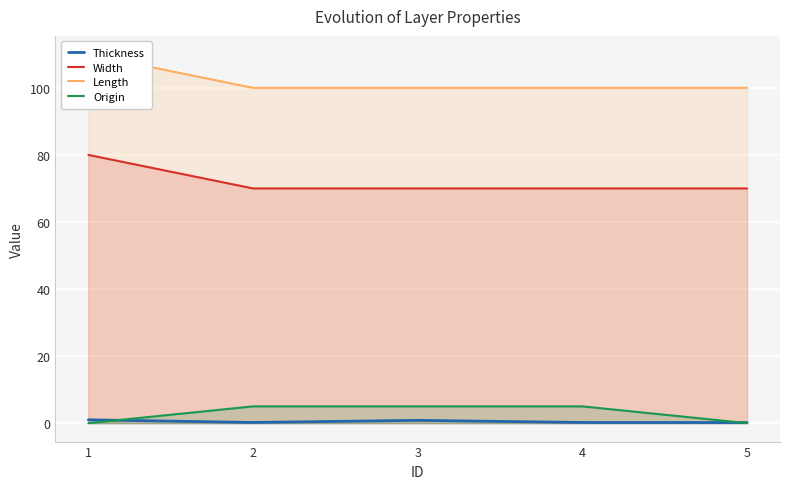

What is the value of the Origin point at the 2nd from the left?

5.0